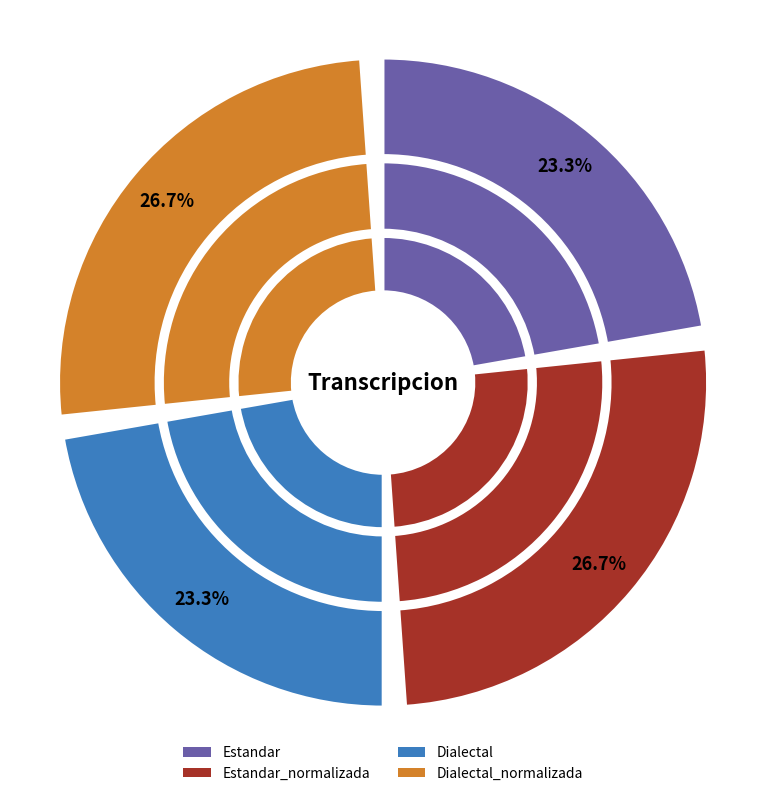

True or false: Estandar accounts for 17% of the total.

False